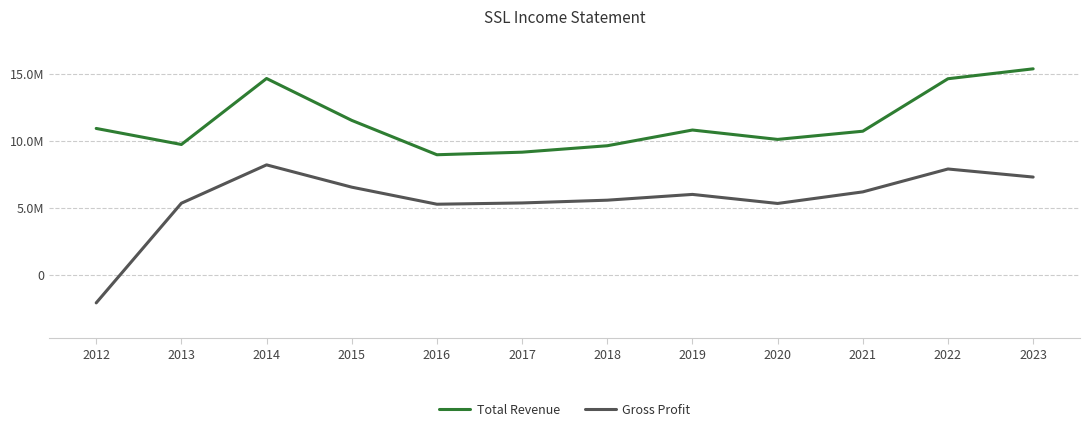

True or false: Total Revenue and Gross Profit intersect in this chart.

False